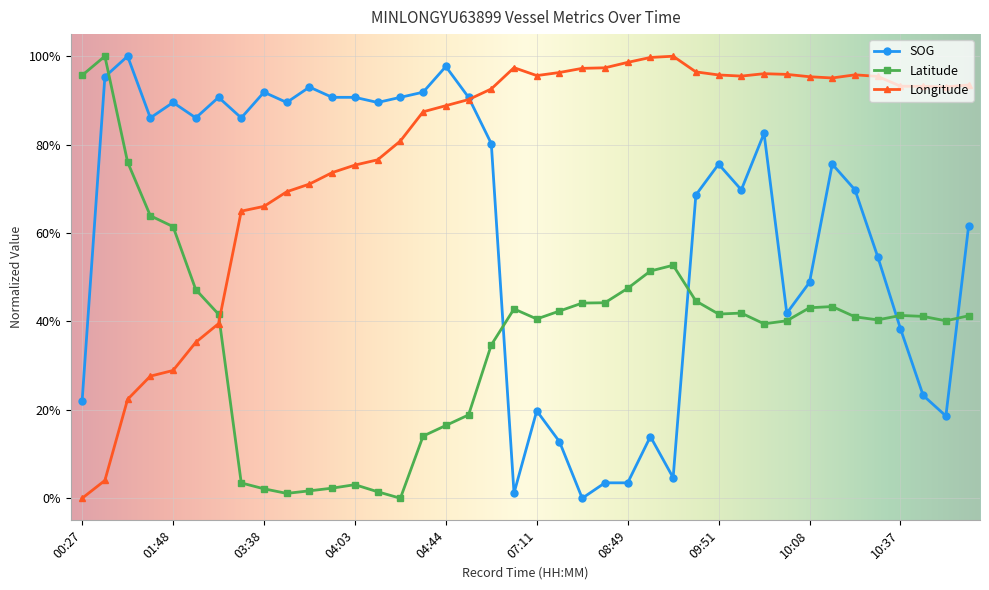

Reading right to left, list all the values displayed in this chart.

SOG: 11:04=0.6	11:01=0.2	10:38=0.2	10:37=0.4	10:24=0.5	10:20=0.7	10:16=0.8	10:08=0.5	10:03=0.4	09:59=0.8	09:56=0.7	09:51=0.8	09:47=0.7	09:25=0.0	09:16=0.1	08:49=0.0	08:19=0.0	08:16=0.0	07:52=0.1	07:11=0.2	05:47=0.0	05:04=0.8	04:48=0.9	04:44=1.0	04:40=0.9	04:19=0.9	04:06=0.9	04:03=0.9	03:58=0.9	03:51=0.9	03:47=0.9	03:38=0.9	03:35=0.9	02:21=0.9	02:09=0.9	01:48=0.9	01:44=0.9	01:27=1.0	00:39=1.0	00:27=0.2
Latitude: 11:04=0.4	11:01=0.4	10:38=0.4	10:37=0.4	10:24=0.4	10:20=0.4	10:16=0.4	10:08=0.4	10:03=0.4	09:59=0.4	09:56=0.4	09:51=0.4	09:47=0.4	09:25=0.5	09:16=0.5	08:49=0.5	08:19=0.4	08:16=0.4	07:52=0.4	07:11=0.4	05:47=0.4	05:04=0.3	04:48=0.2	04:44=0.2	04:40=0.1	04:19=0.0	04:06=0.0	04:03=0.0	03:58=0.0	03:51=0.0	03:47=0.0	03:38=0.0	03:35=0.0	02:21=0.4	02:09=0.5	01:48=0.6	01:44=0.6	01:27=0.8	00:39=1.0	00:27=1.0
Longitude: 11:04=0.9	11:01=0.9	10:38=0.9	10:37=0.9	10:24=1.0	10:20=1.0	10:16=1.0	10:08=1.0	10:03=1.0	09:59=1.0	09:56=1.0	09:51=1.0	09:47=1.0	09:25=1.0	09:16=1.0	08:49=1.0	08:19=1.0	08:16=1.0	07:52=1.0	07:11=1.0	05:47=1.0	05:04=0.9	04:48=0.9	04:44=0.9	04:40=0.9	04:19=0.8	04:06=0.8	04:03=0.8	03:58=0.7	03:51=0.7	03:47=0.7	03:38=0.7	03:35=0.6	02:21=0.4	02:09=0.4	01:48=0.3	01:44=0.3	01:27=0.2	00:39=0.0	00:27=0.0